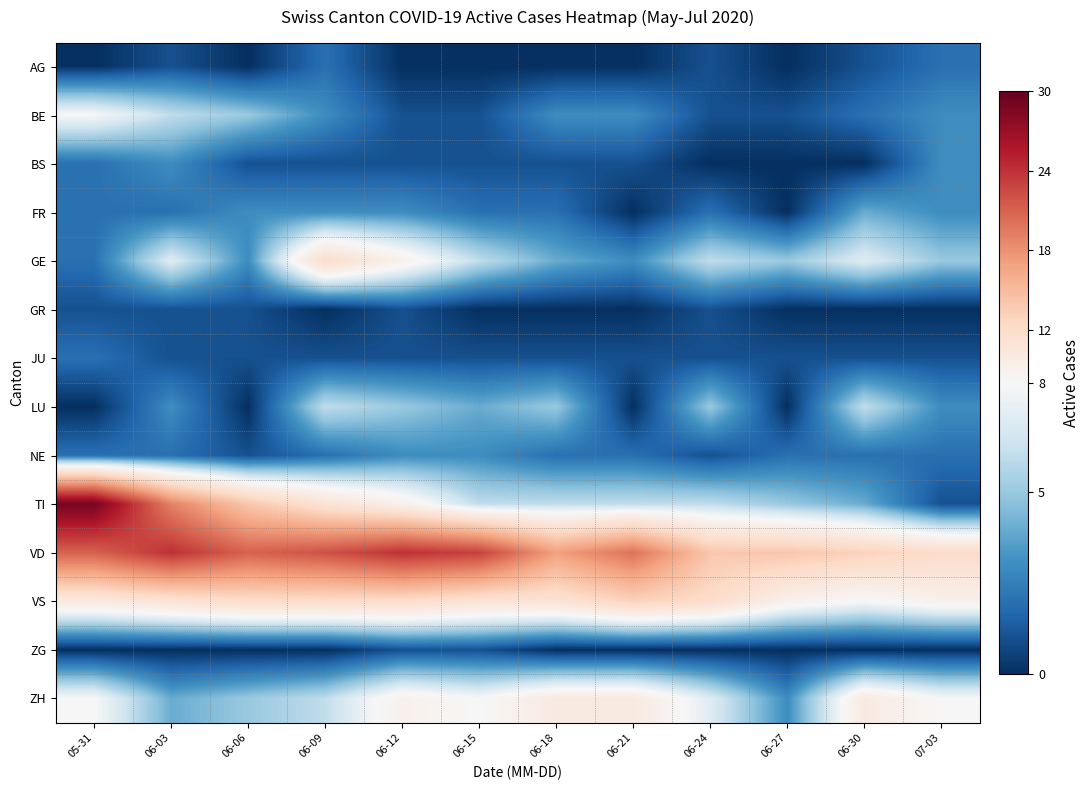

Which series has the largest range (max minus min)?

TI